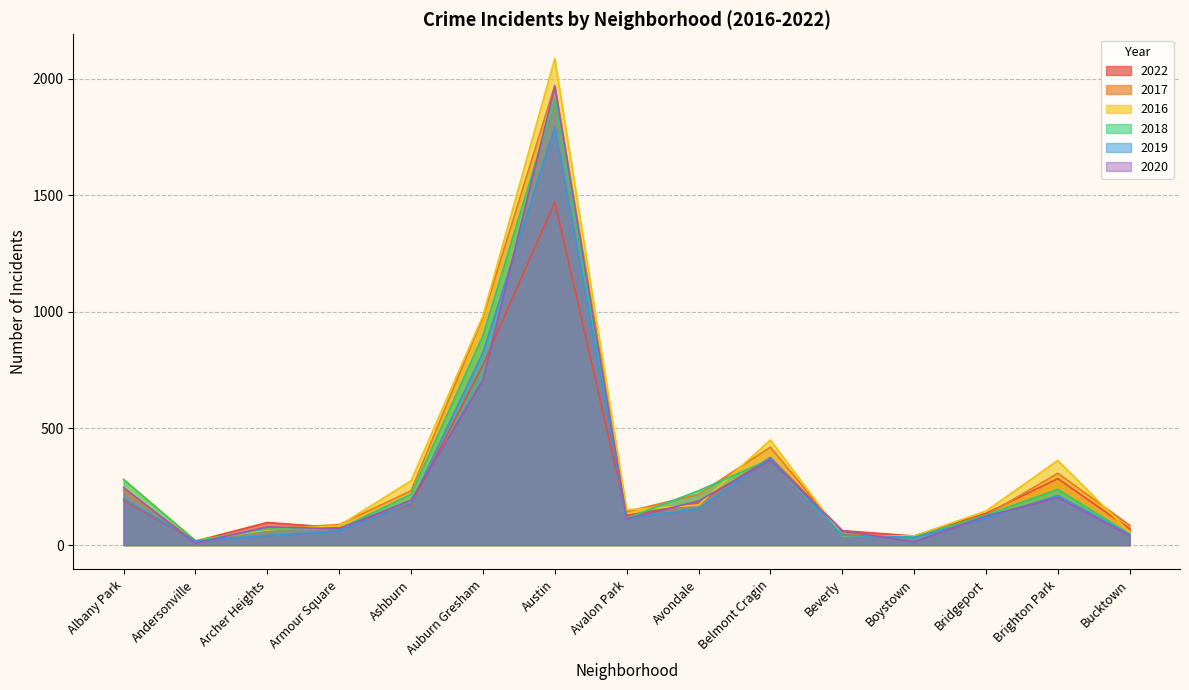

What is the total value across all series at Beverly?

294